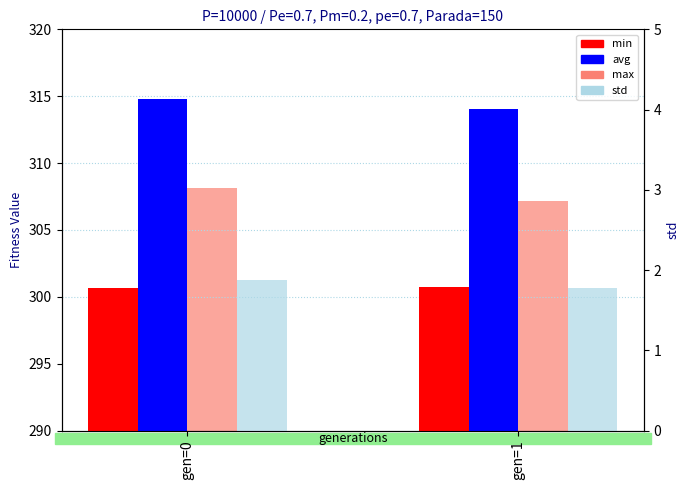

How many bars are there in each group?

4